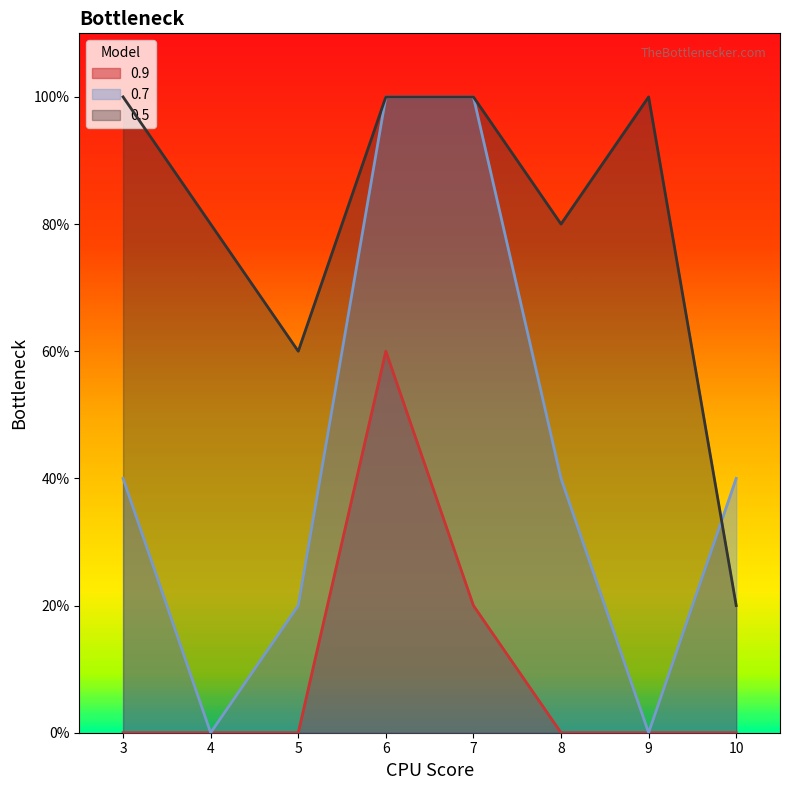

What are all the series names shown in the legend?

0.9, 0.7, 0.5